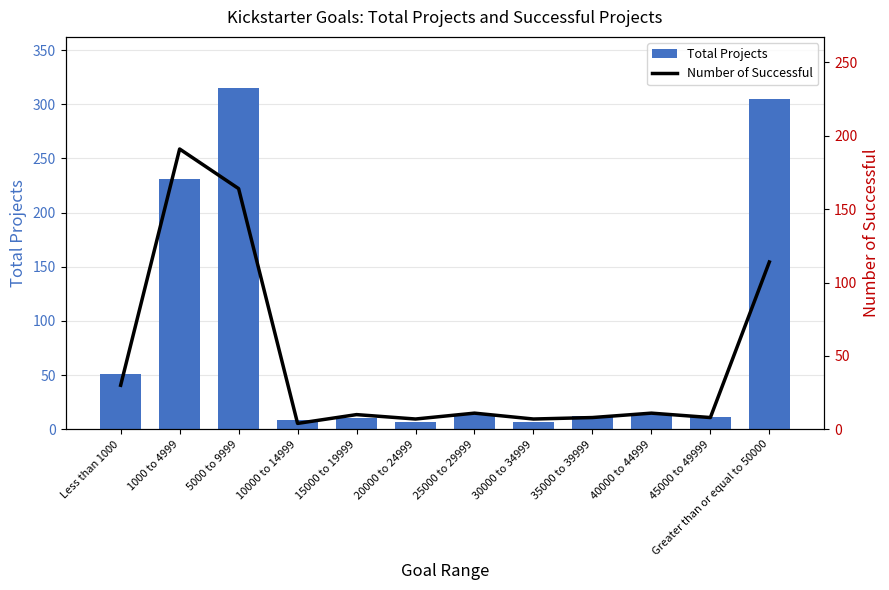

What are all the series names shown in the legend?

Total Projects, Number of Successful